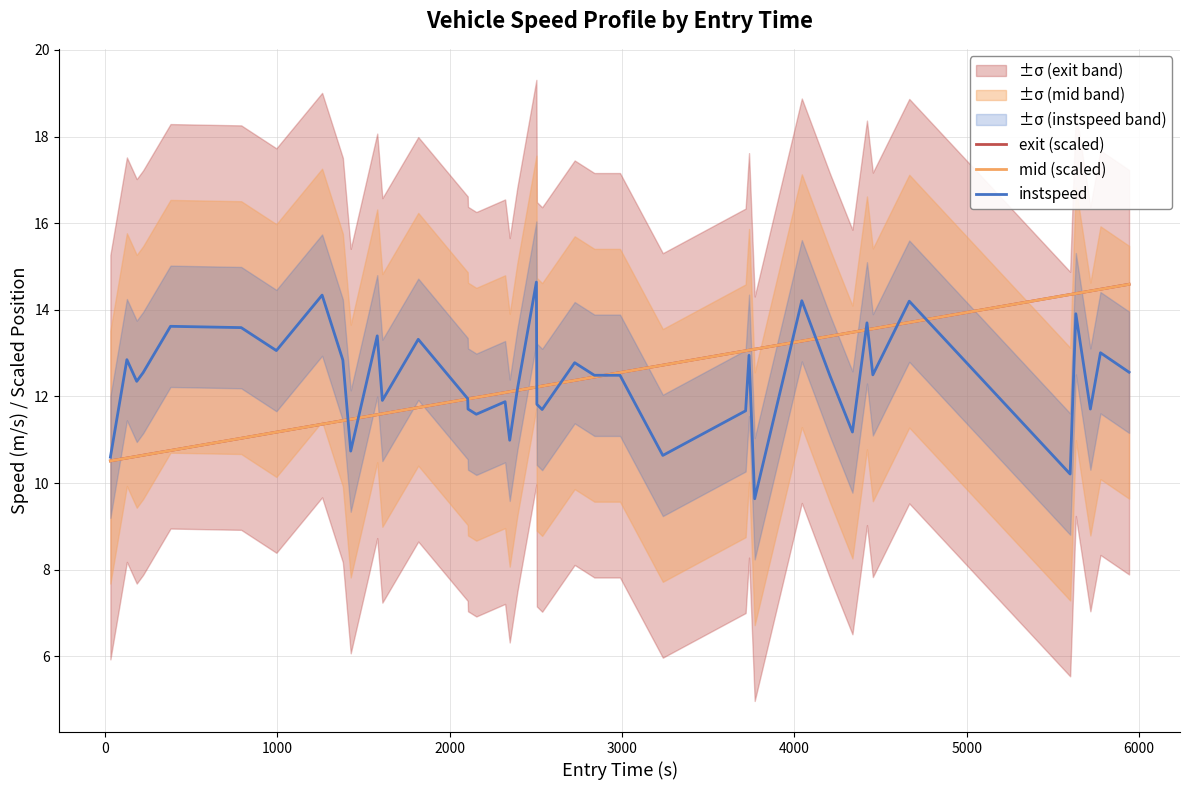

What is the difference between the maximum and minimum values in the mid (scaled) series?

4.1